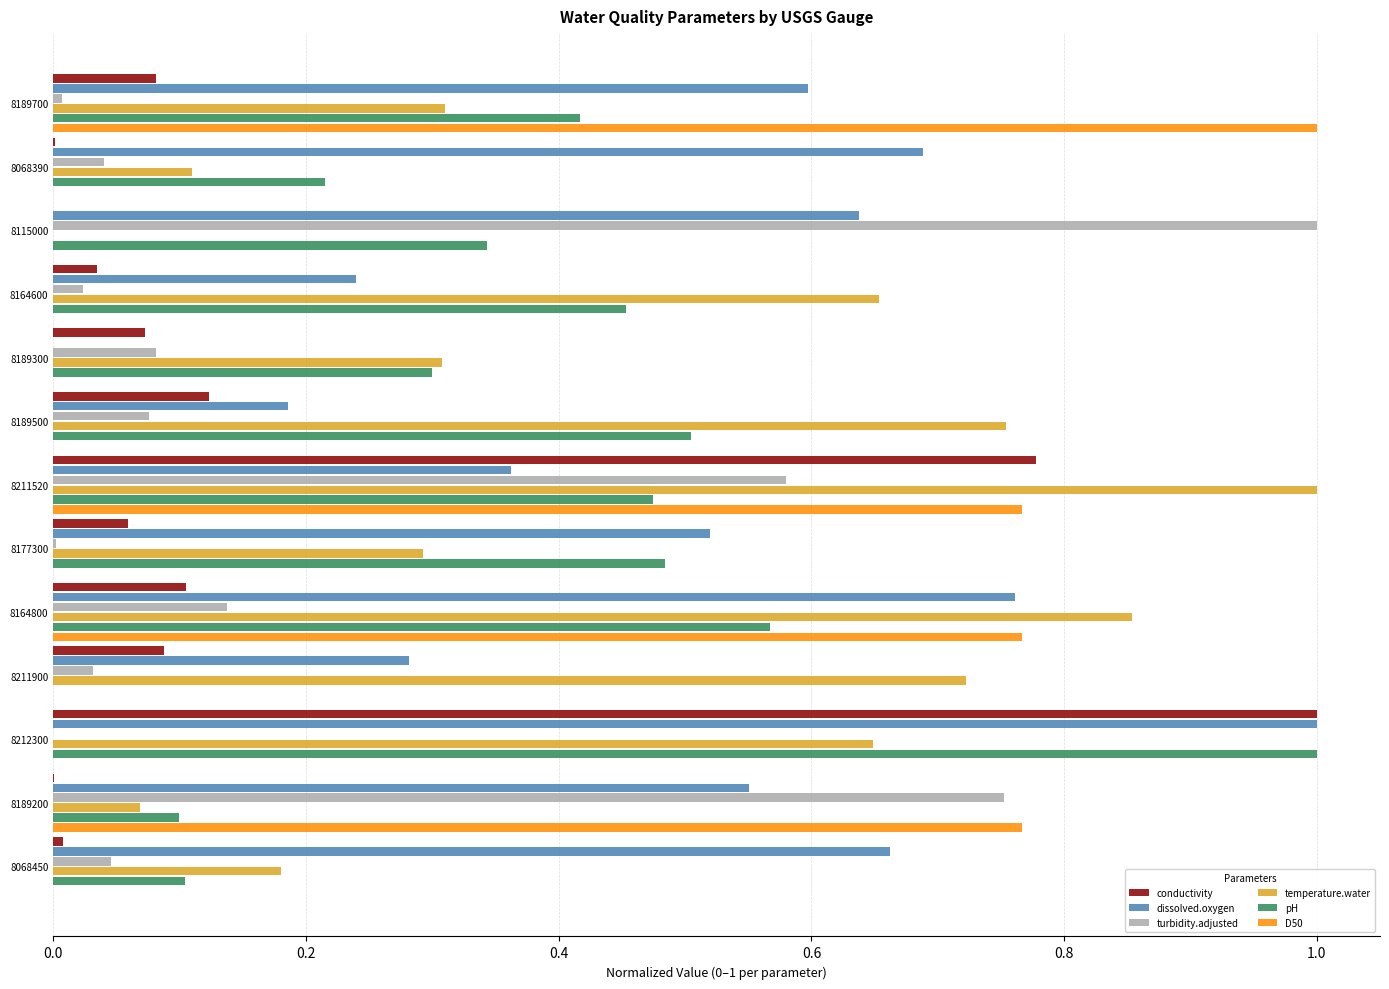

How many data points in pH are above 0?

12